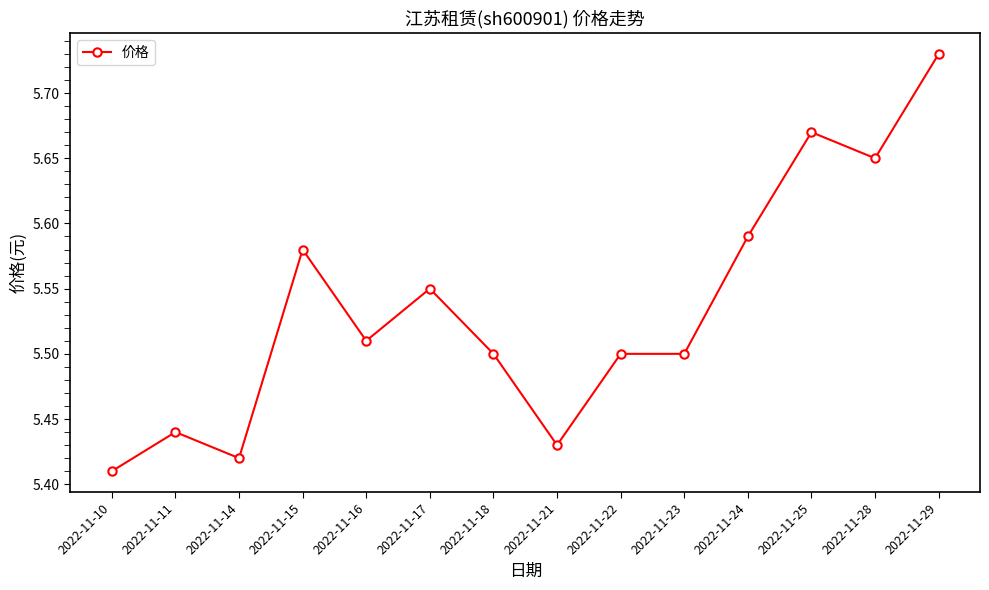

What is the sum of all values?

77.5